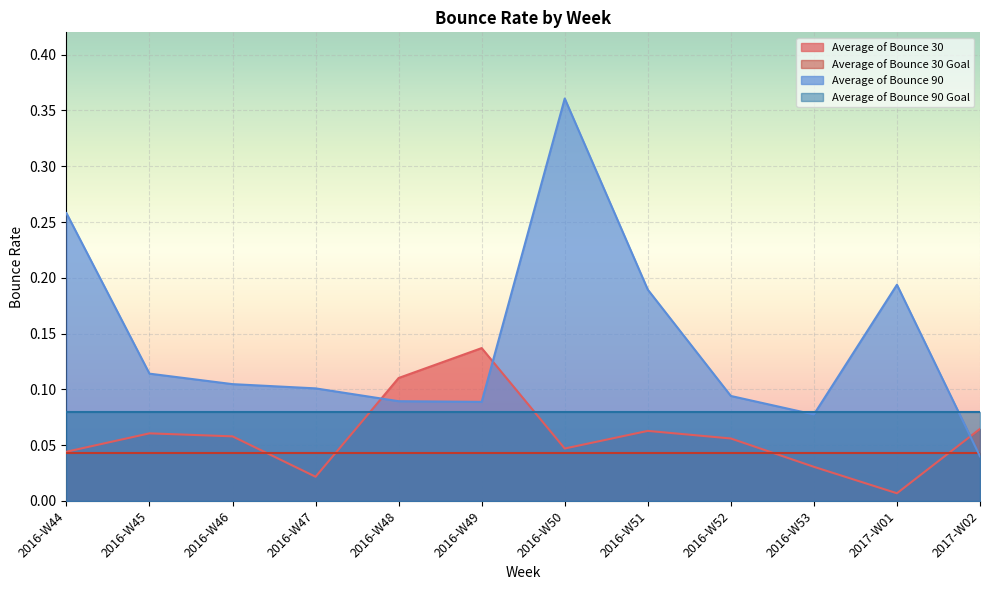

Which series changed the most between 2016-W45 and 2016-W49?

Average of Bounce 30